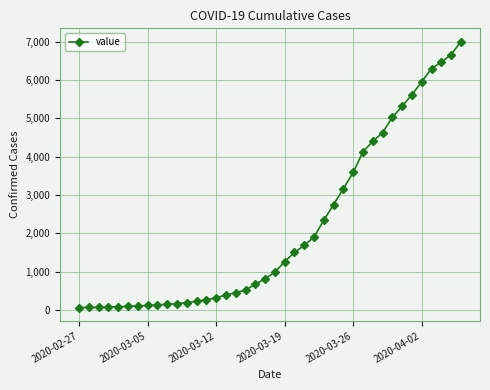

What is the average value?

2143